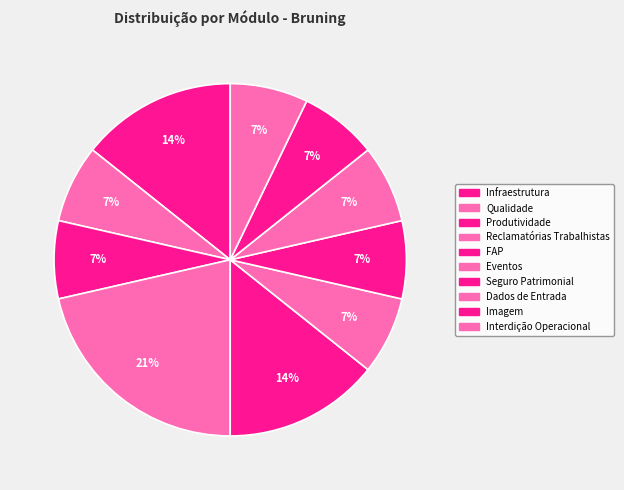

Rank the categories by value from lowest to highest.

Qualidade, Produtividade, Eventos, Seguro Patrimonial, Dados de Entrada, Imagem, Interdição Operacional, Infraestrutura, FAP, Reclamatórias Trabalhistas